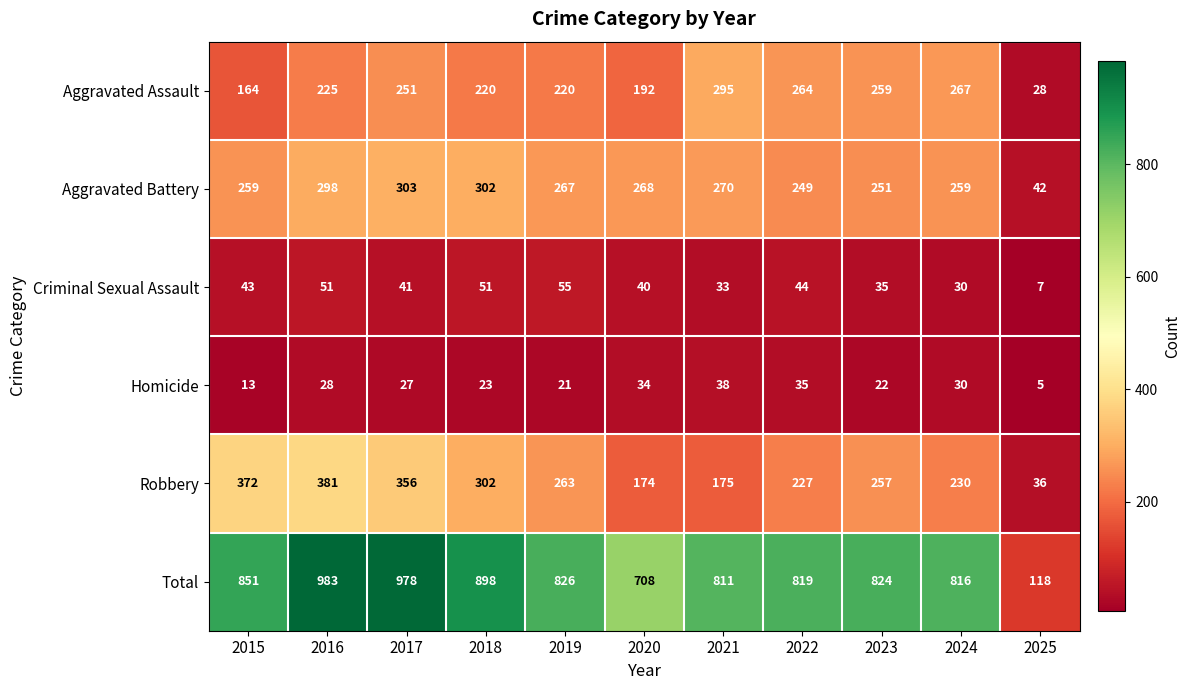

What is the spread (max minus min) of values at 2024?

786